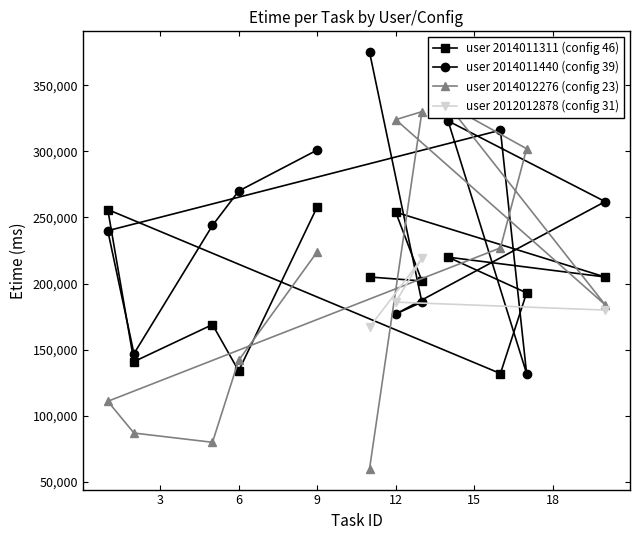

What is the smallest value displayed?

60000